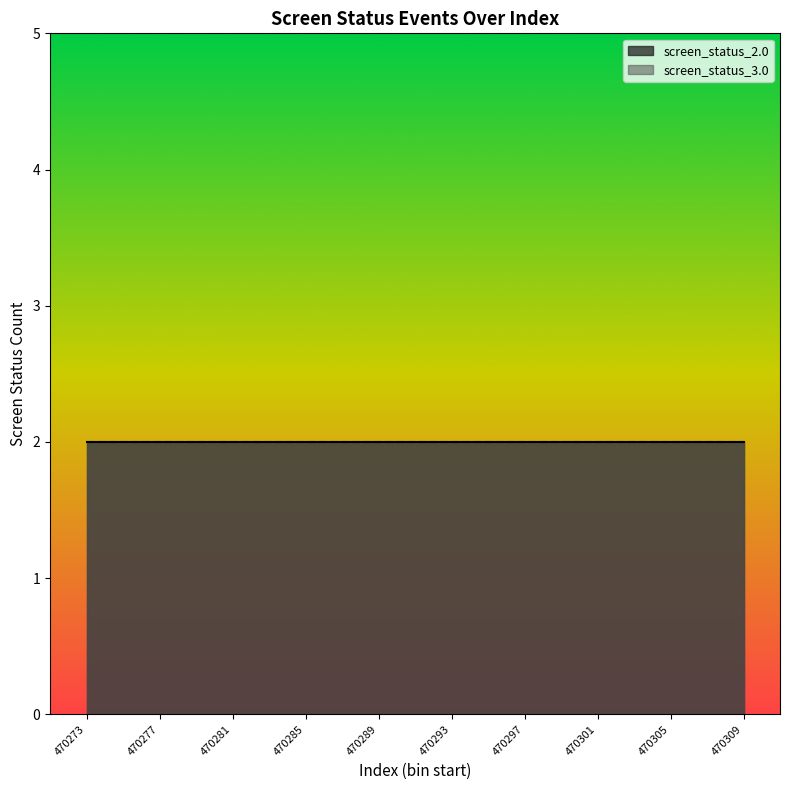

Which series has the largest total across all categories?

screen_status_3.0